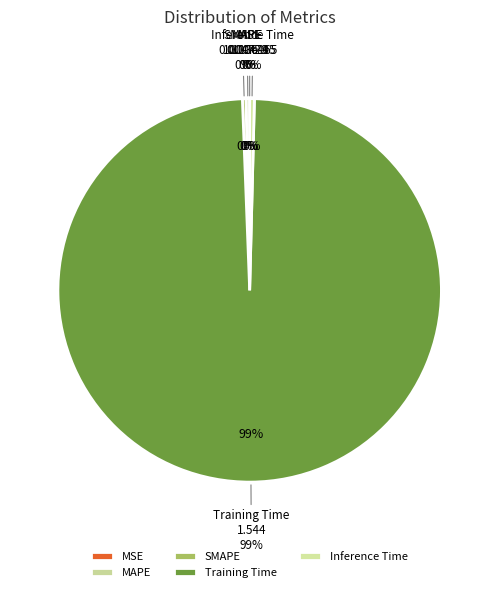

Rank the categories by value from lowest to highest.

MSE, SMAPE, MAPE, Inference Time, Training Time